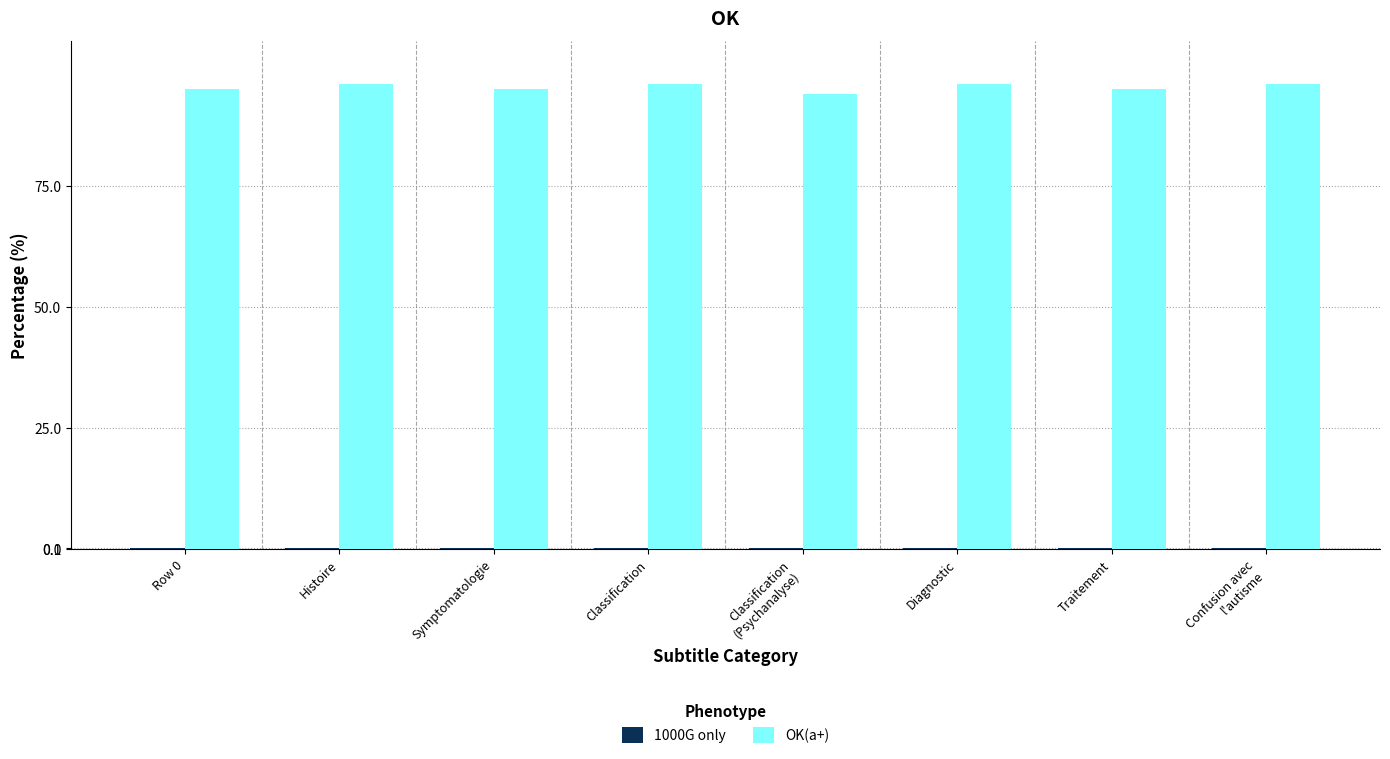

True or false: OK(a+) has a value of 95.0 at Symptomatologie.

True